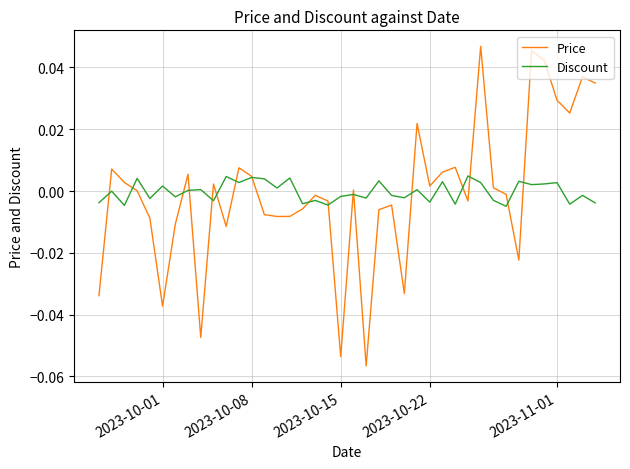

List the series in order of their peak value, lowest first.

Discount, Price